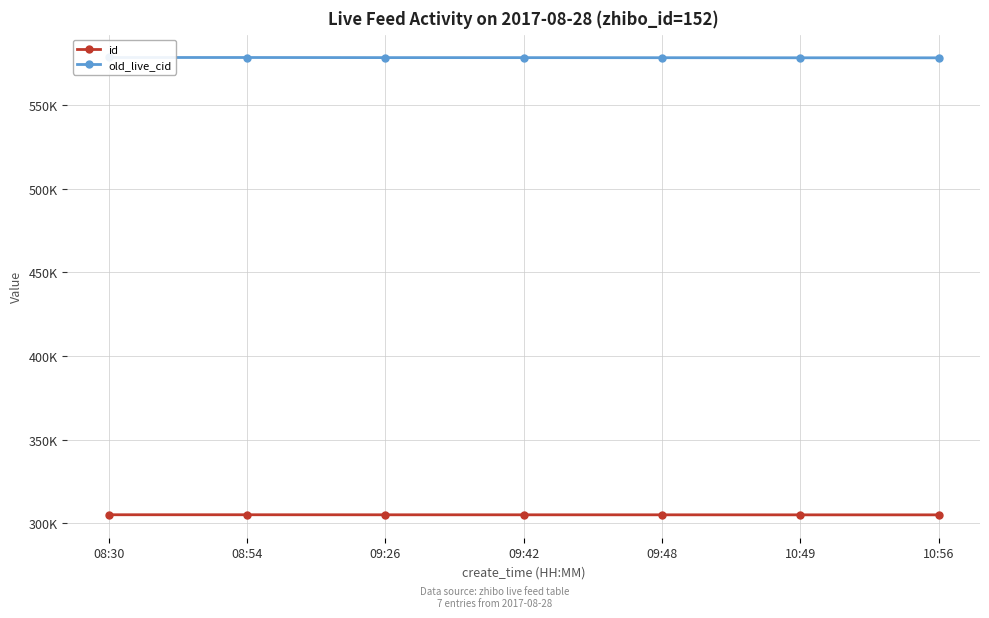

True or false: old_live_cid and id cross at least once.

False